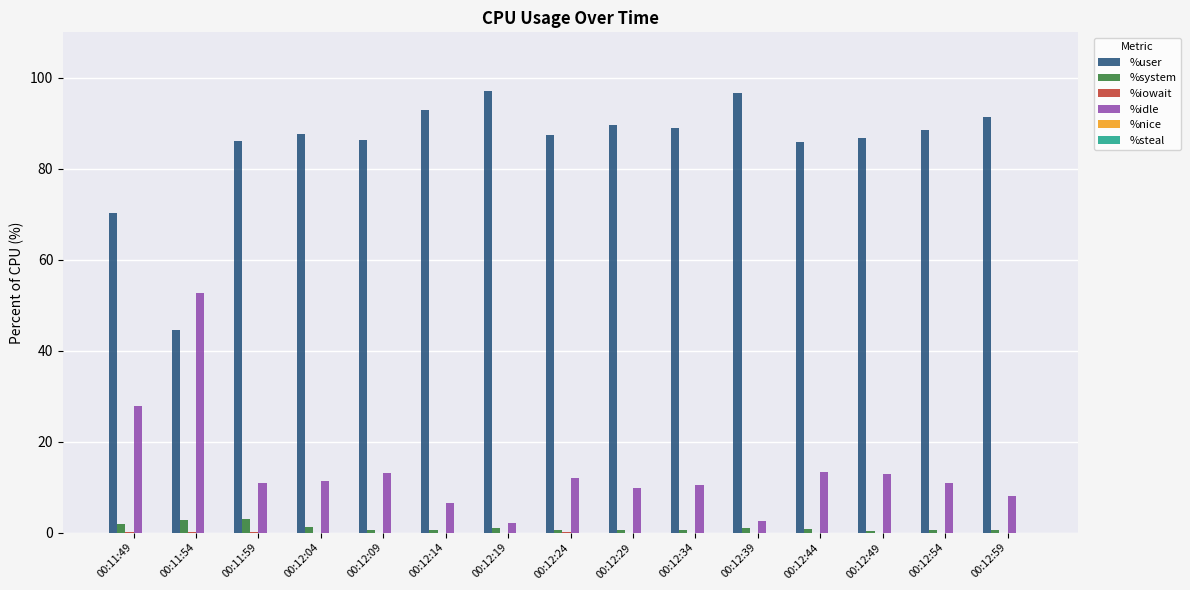

Which series has the largest total across all categories?

%user